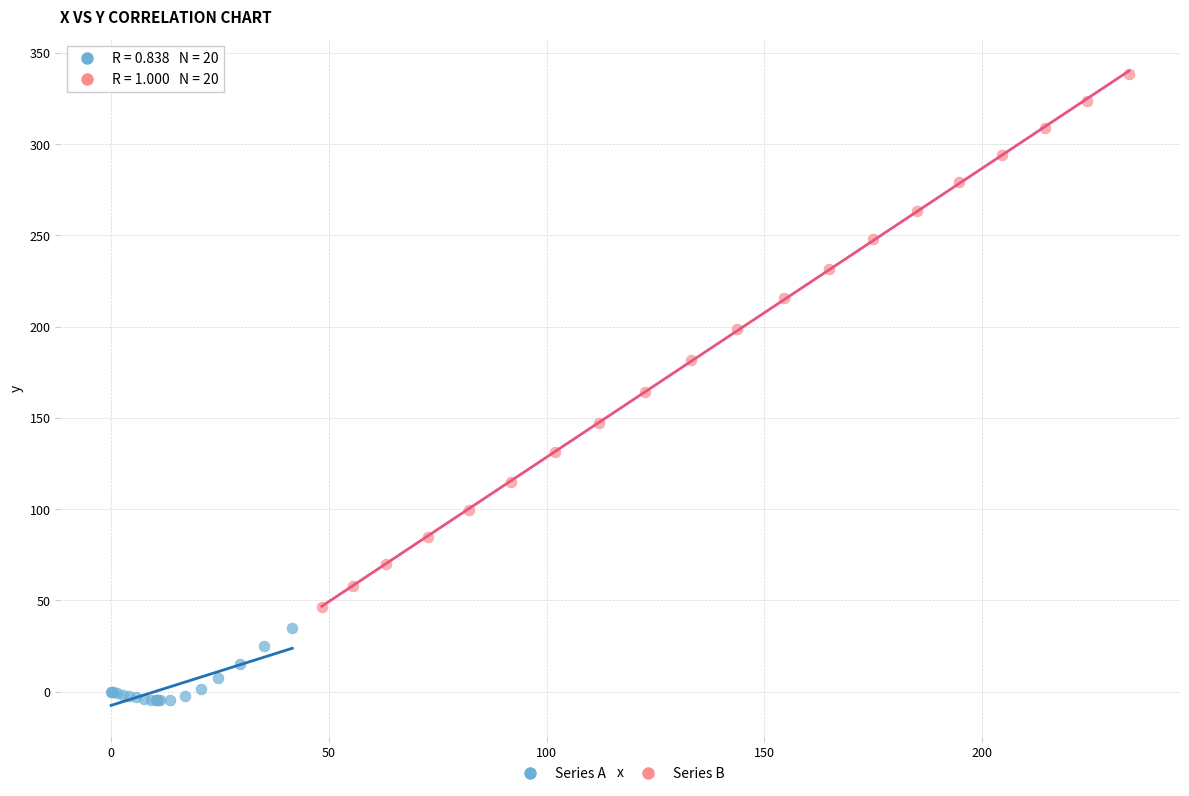

What are all the series names shown in the legend?

Series A, Series B